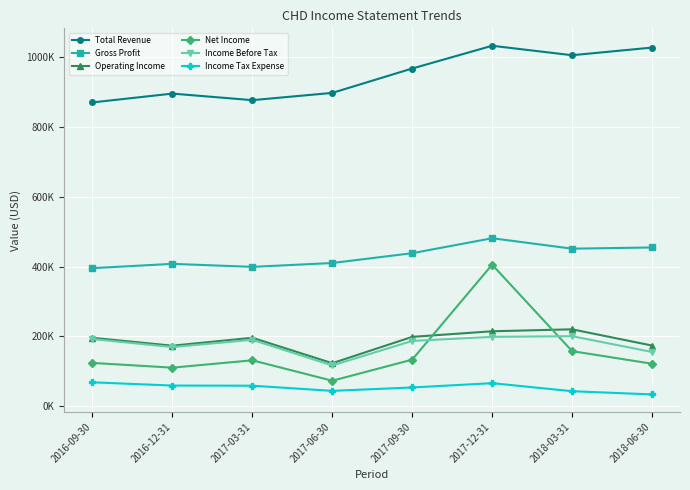

True or false: Income Before Tax and Operating Income cross at least once.

False